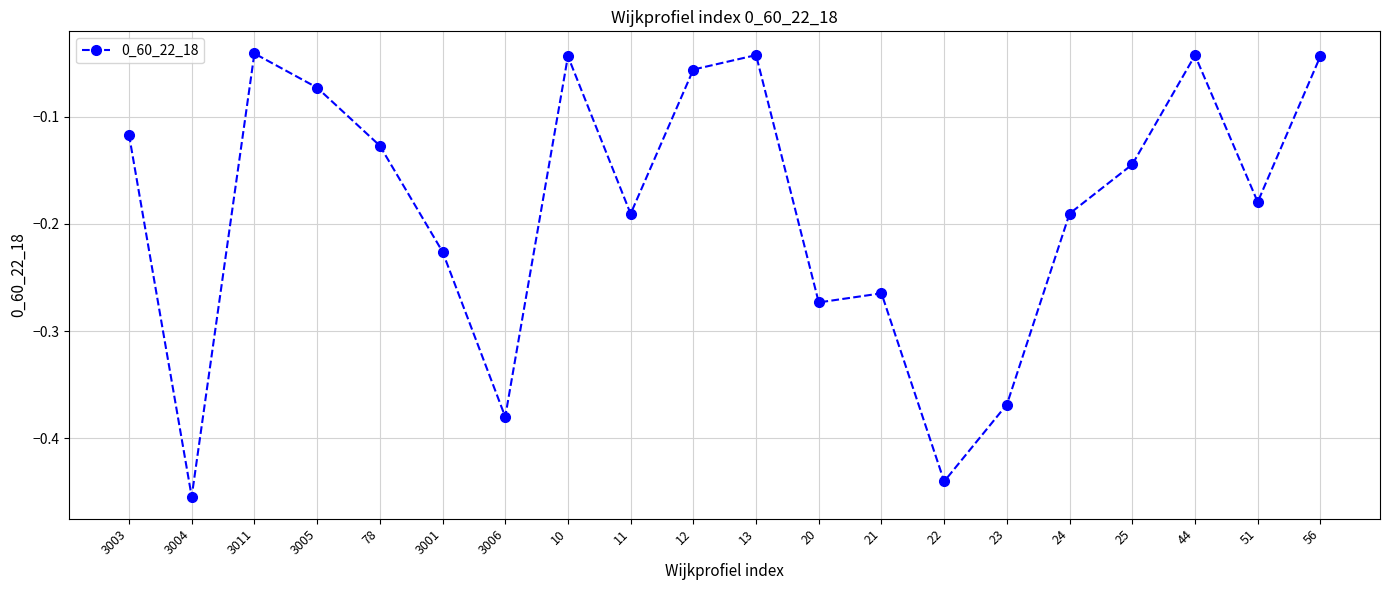

What is the difference between the maximum and minimum values?

0.4